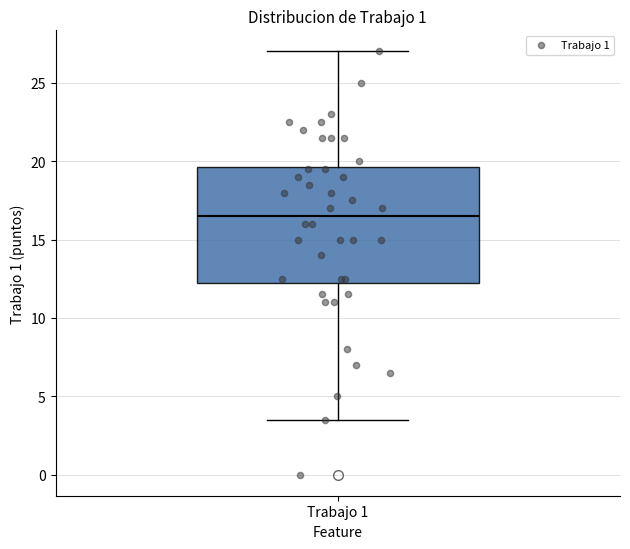

Transcribe this box plot: give where the median line is, the range the box spans, and where the two whiskers end, as read against the y-axis. The values are not printed on the chart, so give them approximately, as read against the axis.

median 16.5, box 12.5 to 19.5, whiskers 3.5 to 27.0